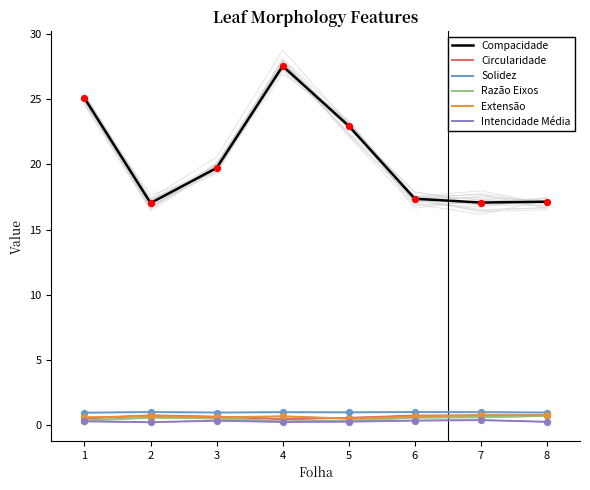

What is the total value across all series at 3?

22.7